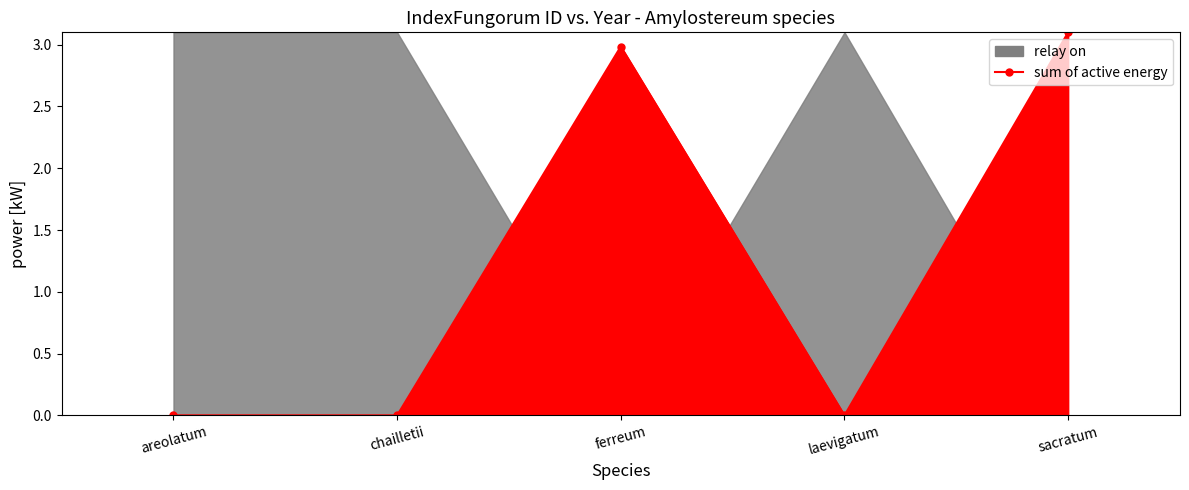

Reading right to left, list all the values displayed in this chart.

sacratum=3.1	laevigatum=0.0	ferreum=3.0	chailletii=0.0	areolatum=0.0